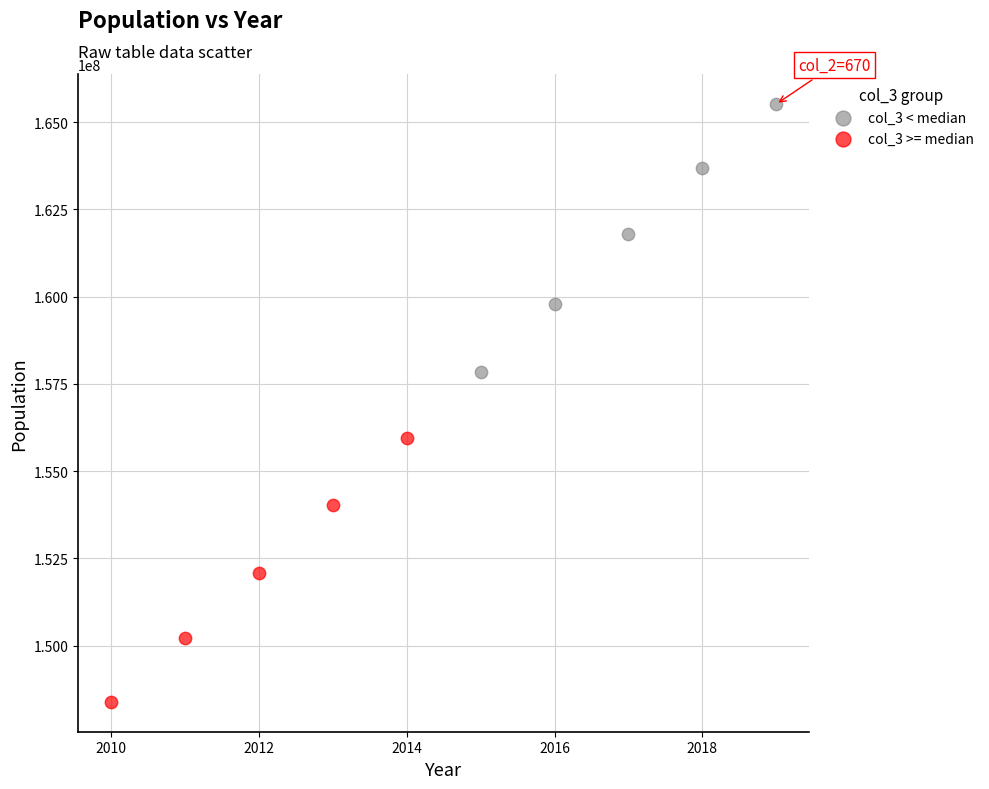

Which series has the largest Y range (max minus min)?

col_3 < median